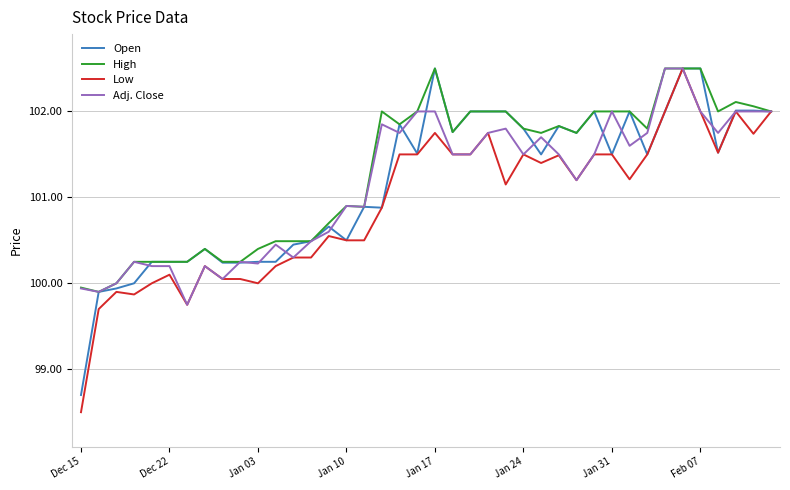

What is the highest value of the Adj. Close series?

102.5